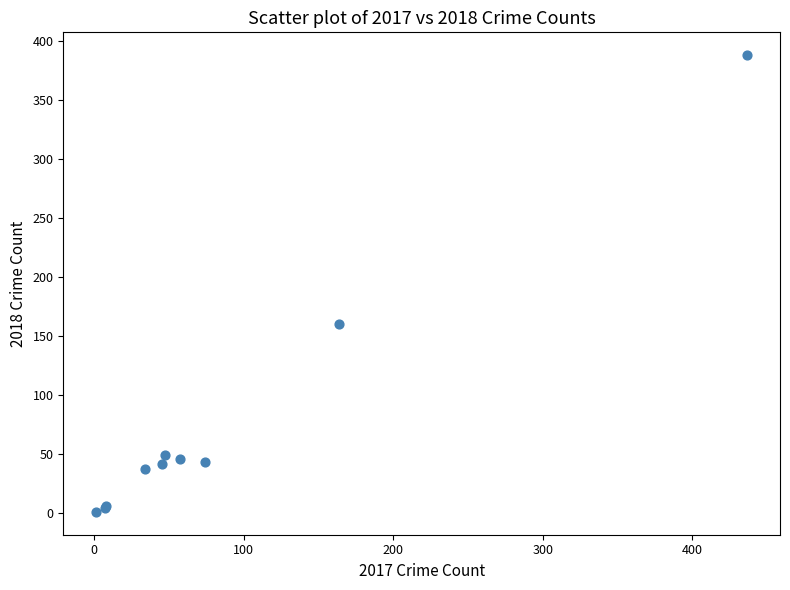

What Y value in the scatter plot is closest to 194?

160